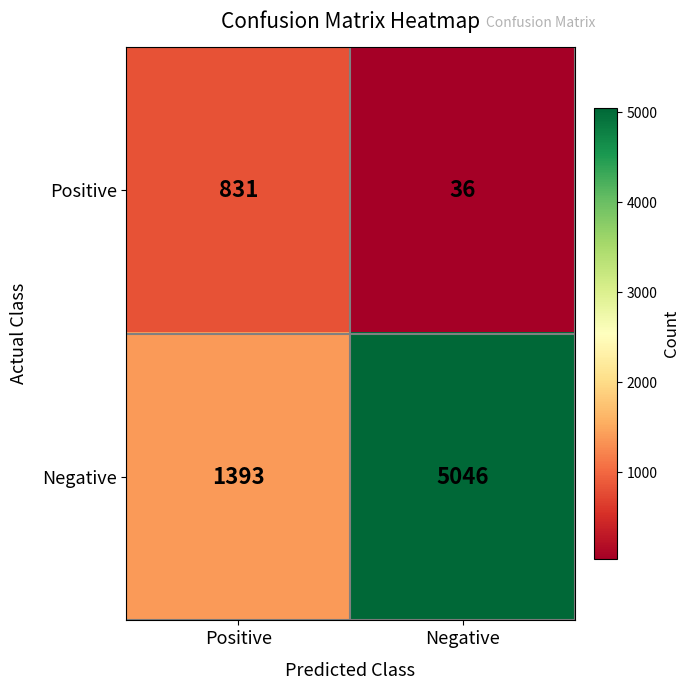

Reading left to right, what are all the values shown in this chart?

Positive: 831	36
Negative: 1393	5046